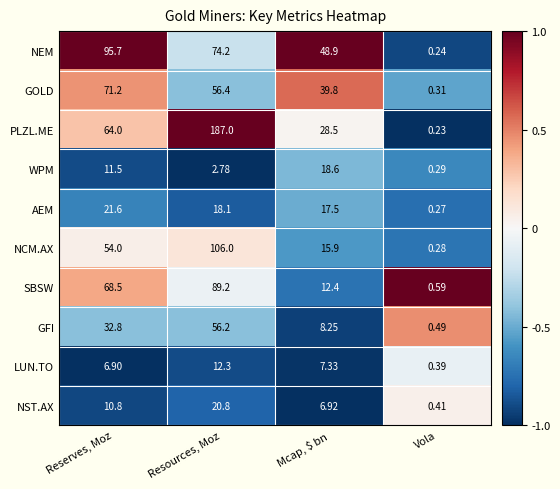

At which label does AEM first exceed 18?

Reserves, Moz